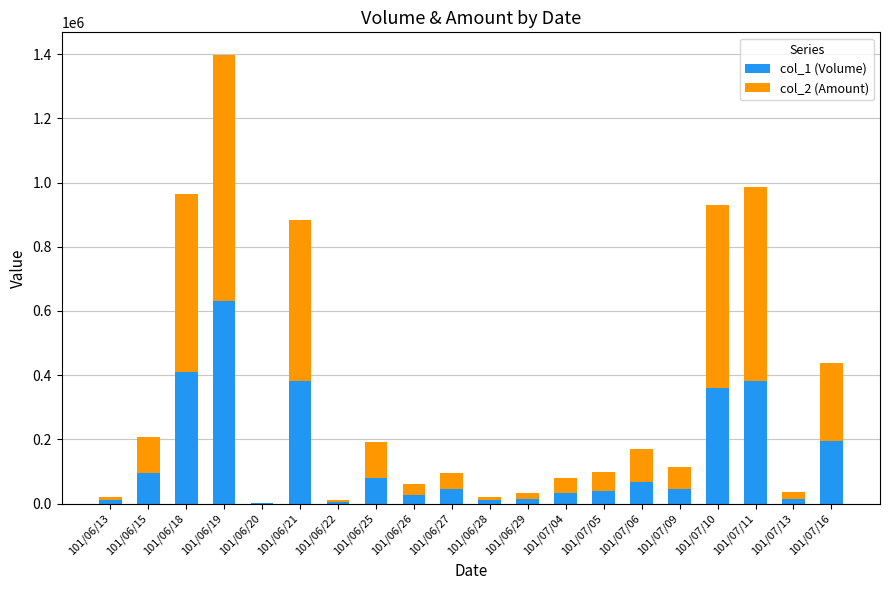

At which label does col_1 (Volume) reach its peak?

101/06/19